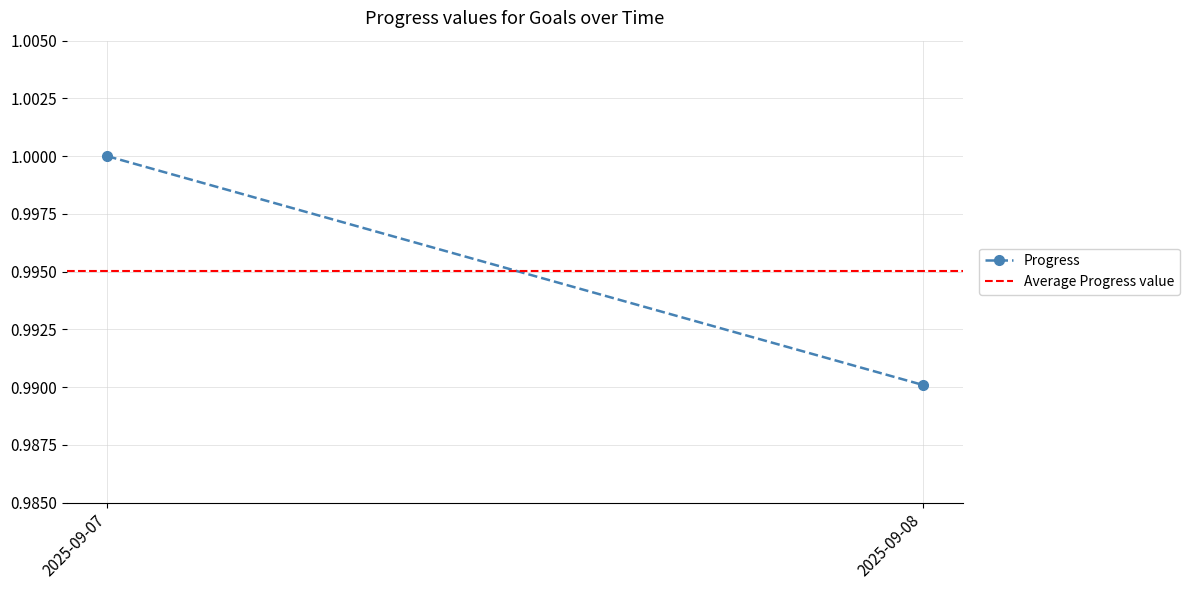

How many distinct data groups are displayed?

2